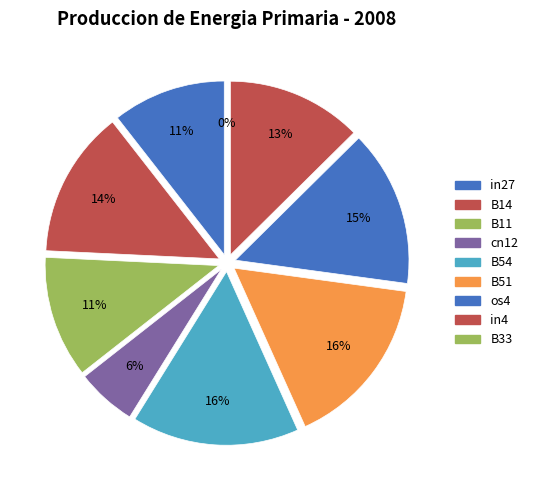

What is the smallest slice in the pie chart?

B33